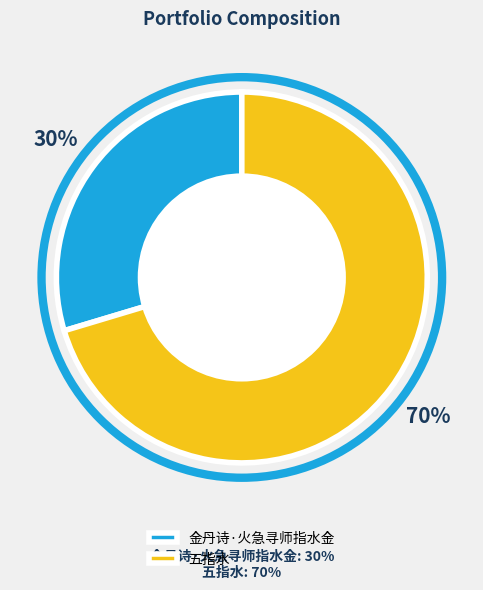

Is it true that 金丹诗·火急寻师指水金 is 38% of the pie?

False